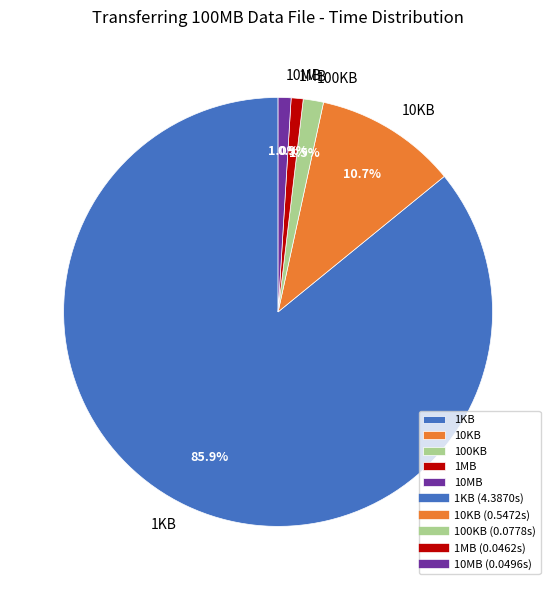

How many slices are in this pie chart?

5